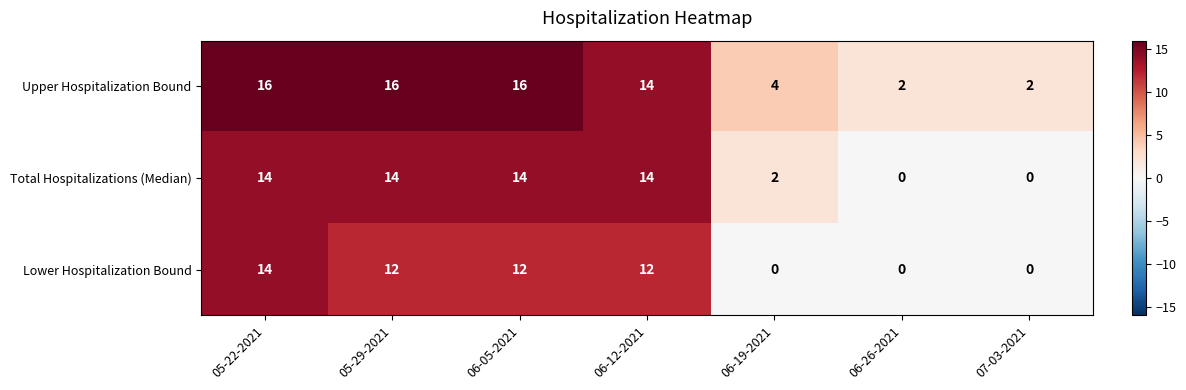

Between 06-12-2021 and 06-26-2021, which series saw the biggest shift?

Total Hospitalizations (Median)